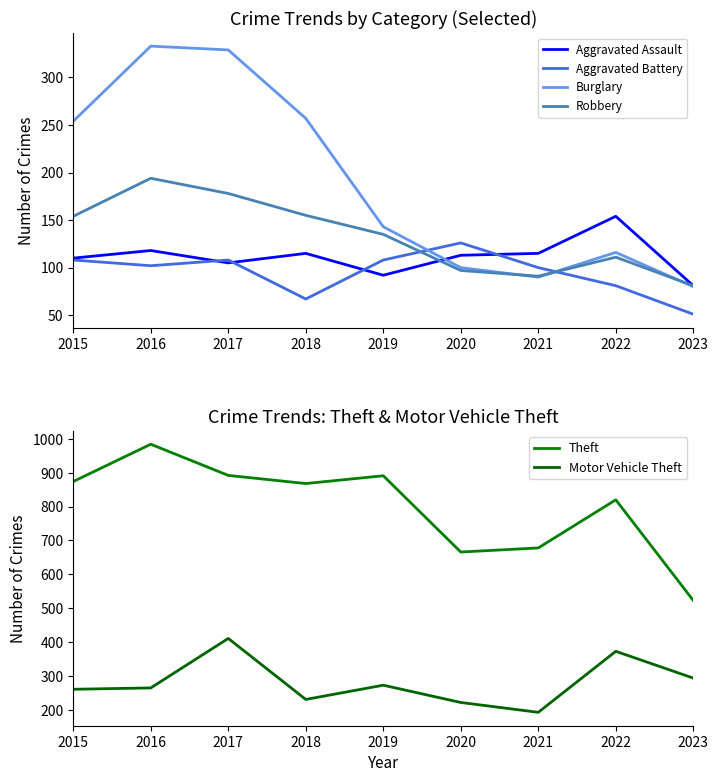

True or false: Aggravated Assault has more than 0 interior local peaks.

True